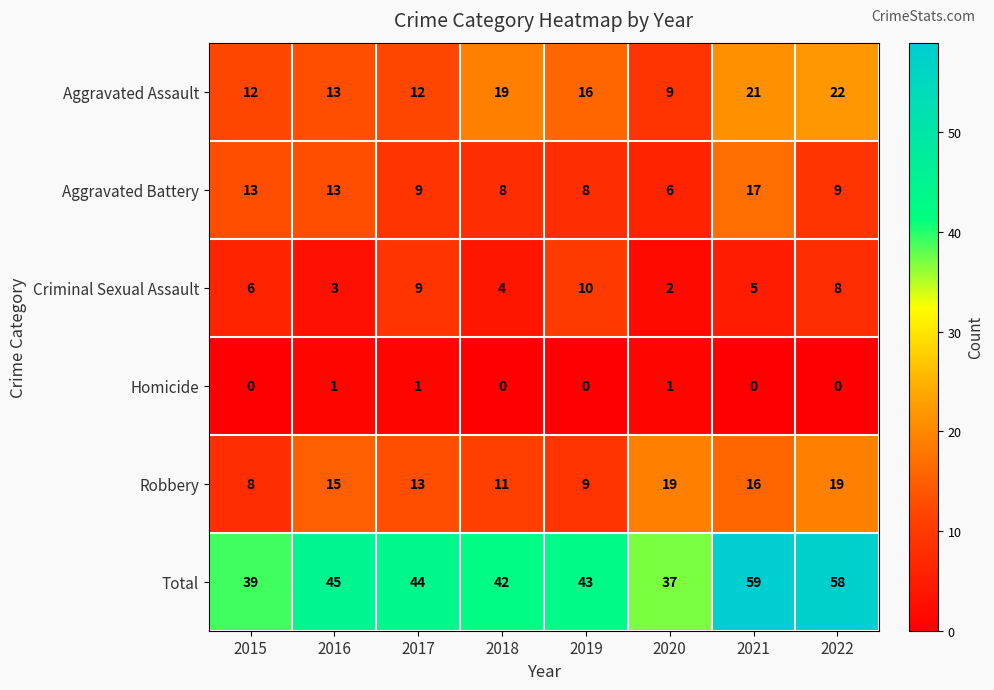

List the series in order of their peak value, lowest first.

Homicide, Criminal Sexual Assault, Aggravated Battery, Robbery, Aggravated Assault, Total